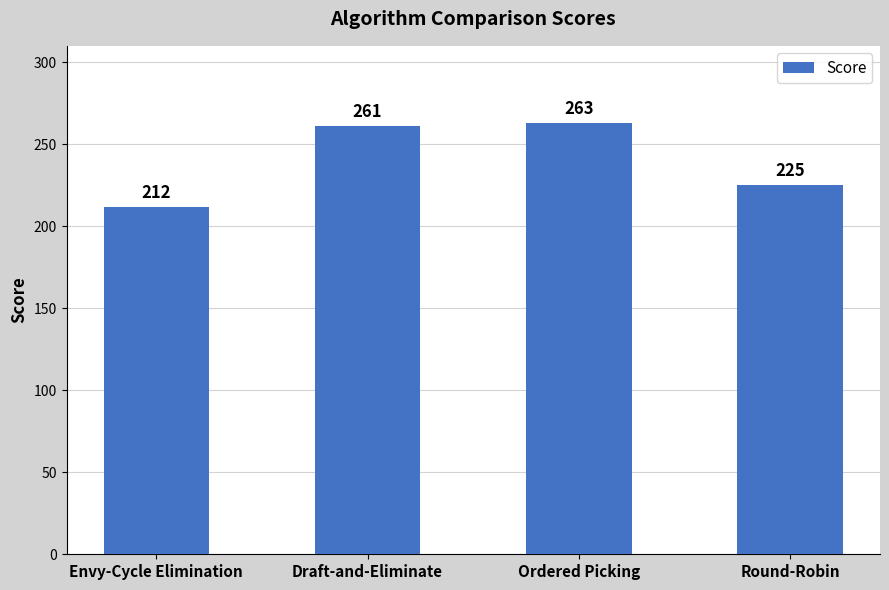

Reading left to right, what are all the values shown in this chart?

212	261	263	225